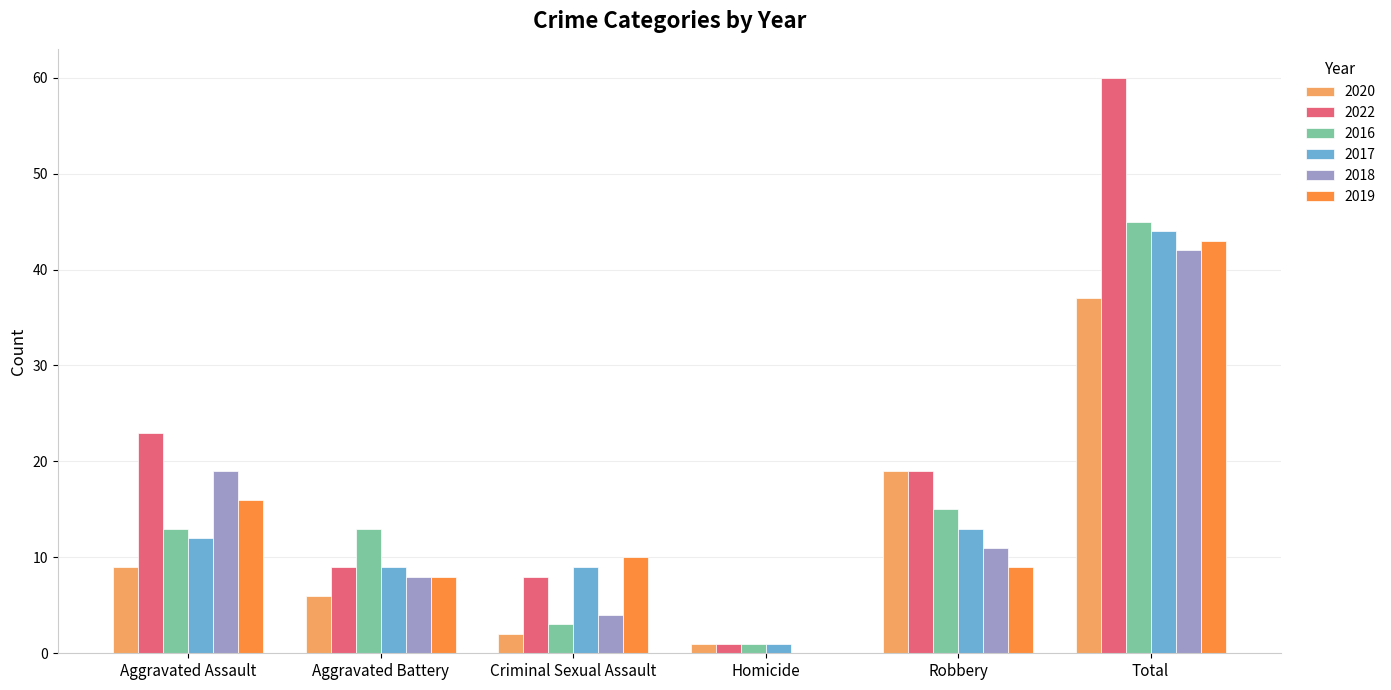

What is the maximum value shown in the chart?

60